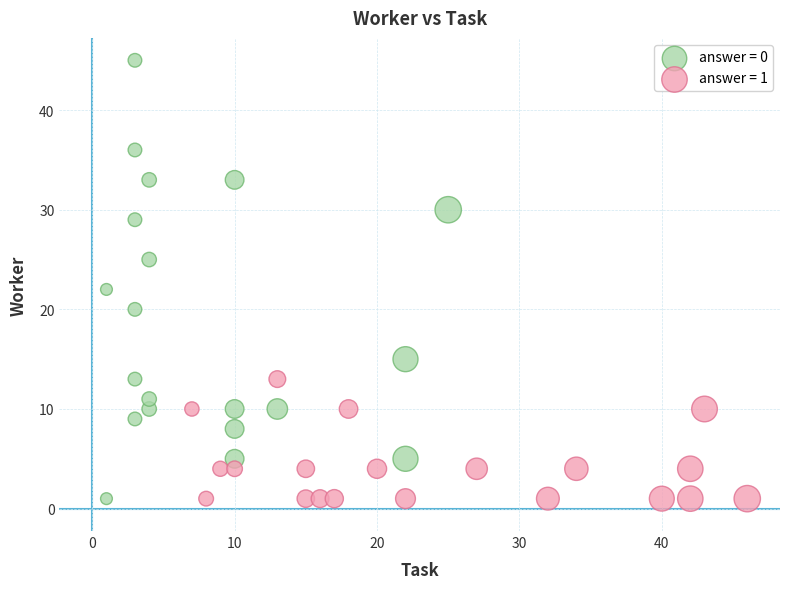

Which series reaches the maximum Y coordinate?

answer = 0